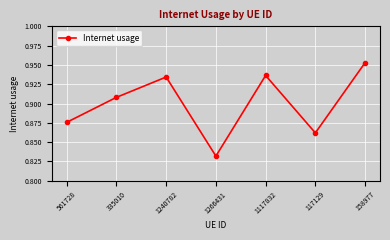

List the labels in order of value, largest first.

158977, 1117832, 1240782, 335010, 561728, 117129, 1266431